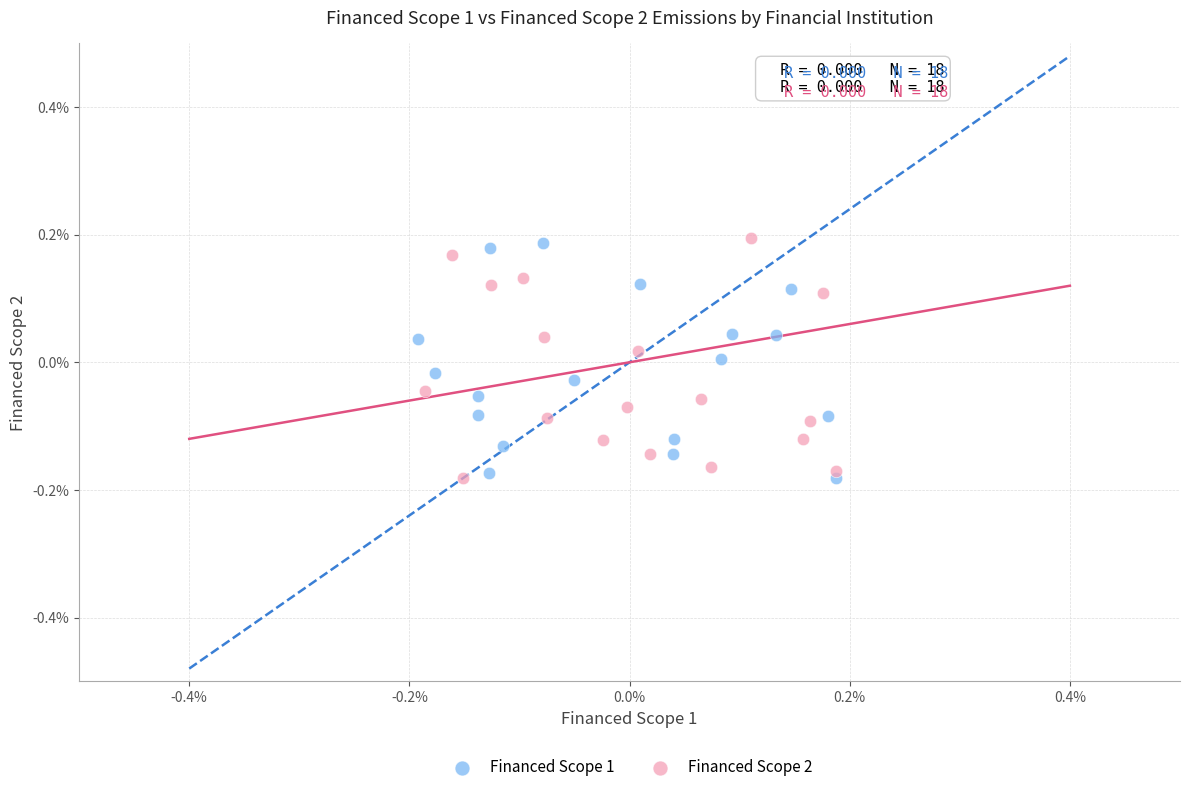

Which series contains the highest Y value?

Financed Scope 2